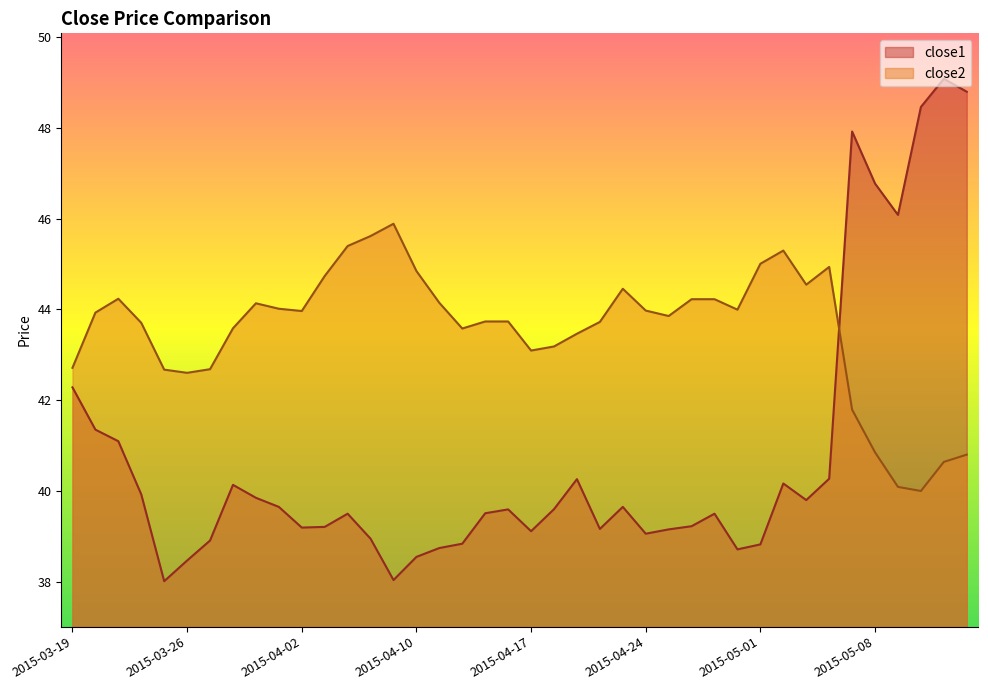

Is it true that close1 equals 16.7 at 2015-03-30?

False